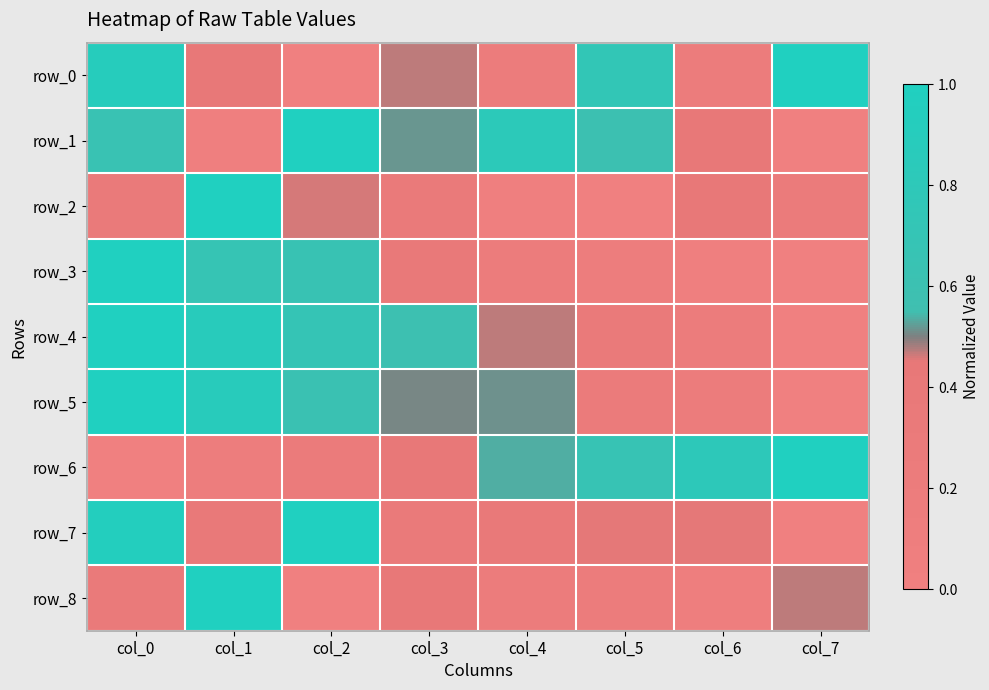

Where is row_1 nearest to the value 0?

col_7